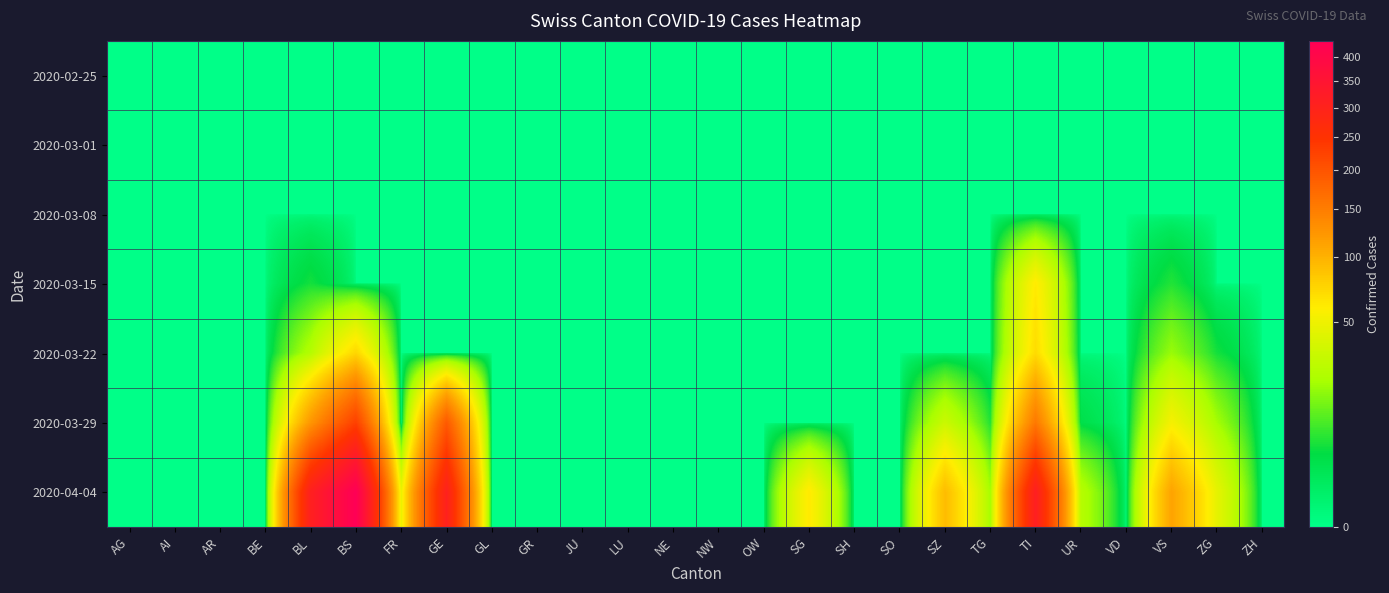

Which label corresponds to the largest value in the chart?

BS